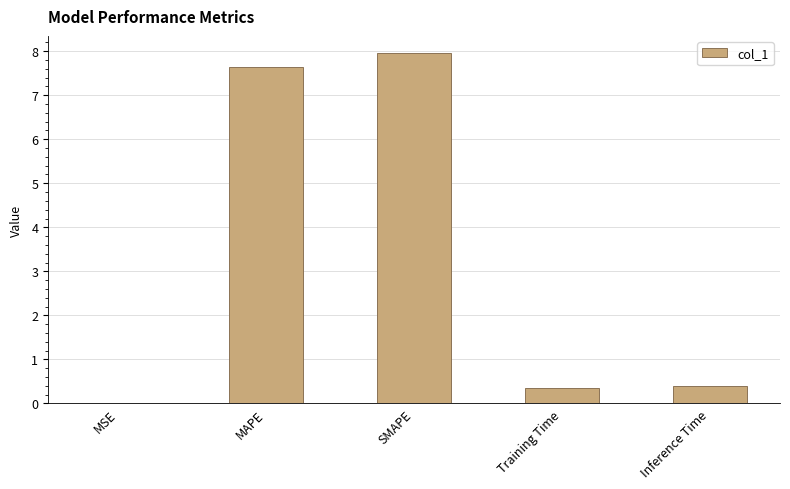

The chart shows a value of 0.4 at Training Time. True or false?

True